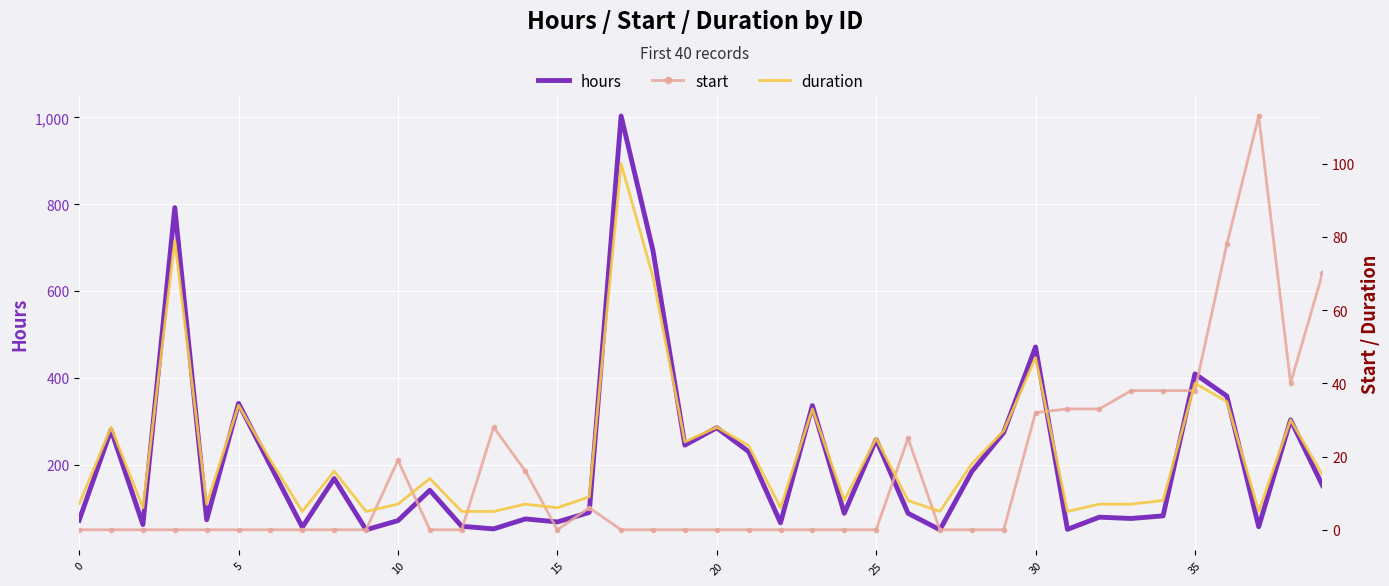

The value of hours at 25 is 105. True or false?

False